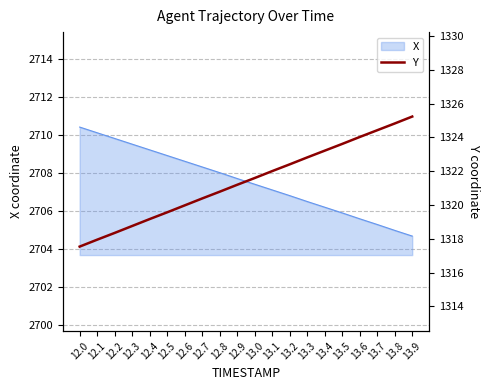

What is the highest value of the X series?

2710.4